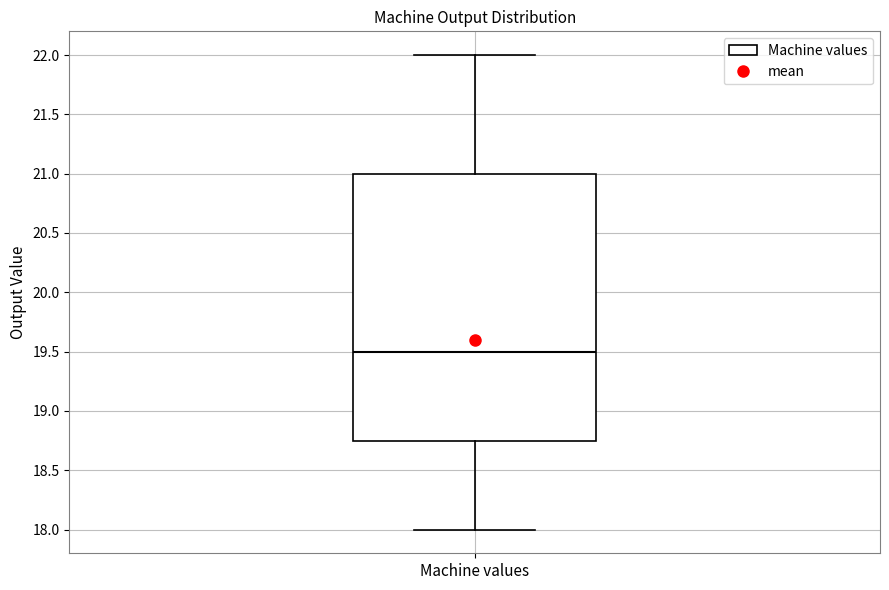

Read this box plot against the y-axis: the position of the median line, the range covered by the box, and the ends of both whiskers. The values are not printed on the chart, so give them approximately, as read against the axis.

median 19.50, box 18.75 to 21.00, whiskers 18.00 to 22.00